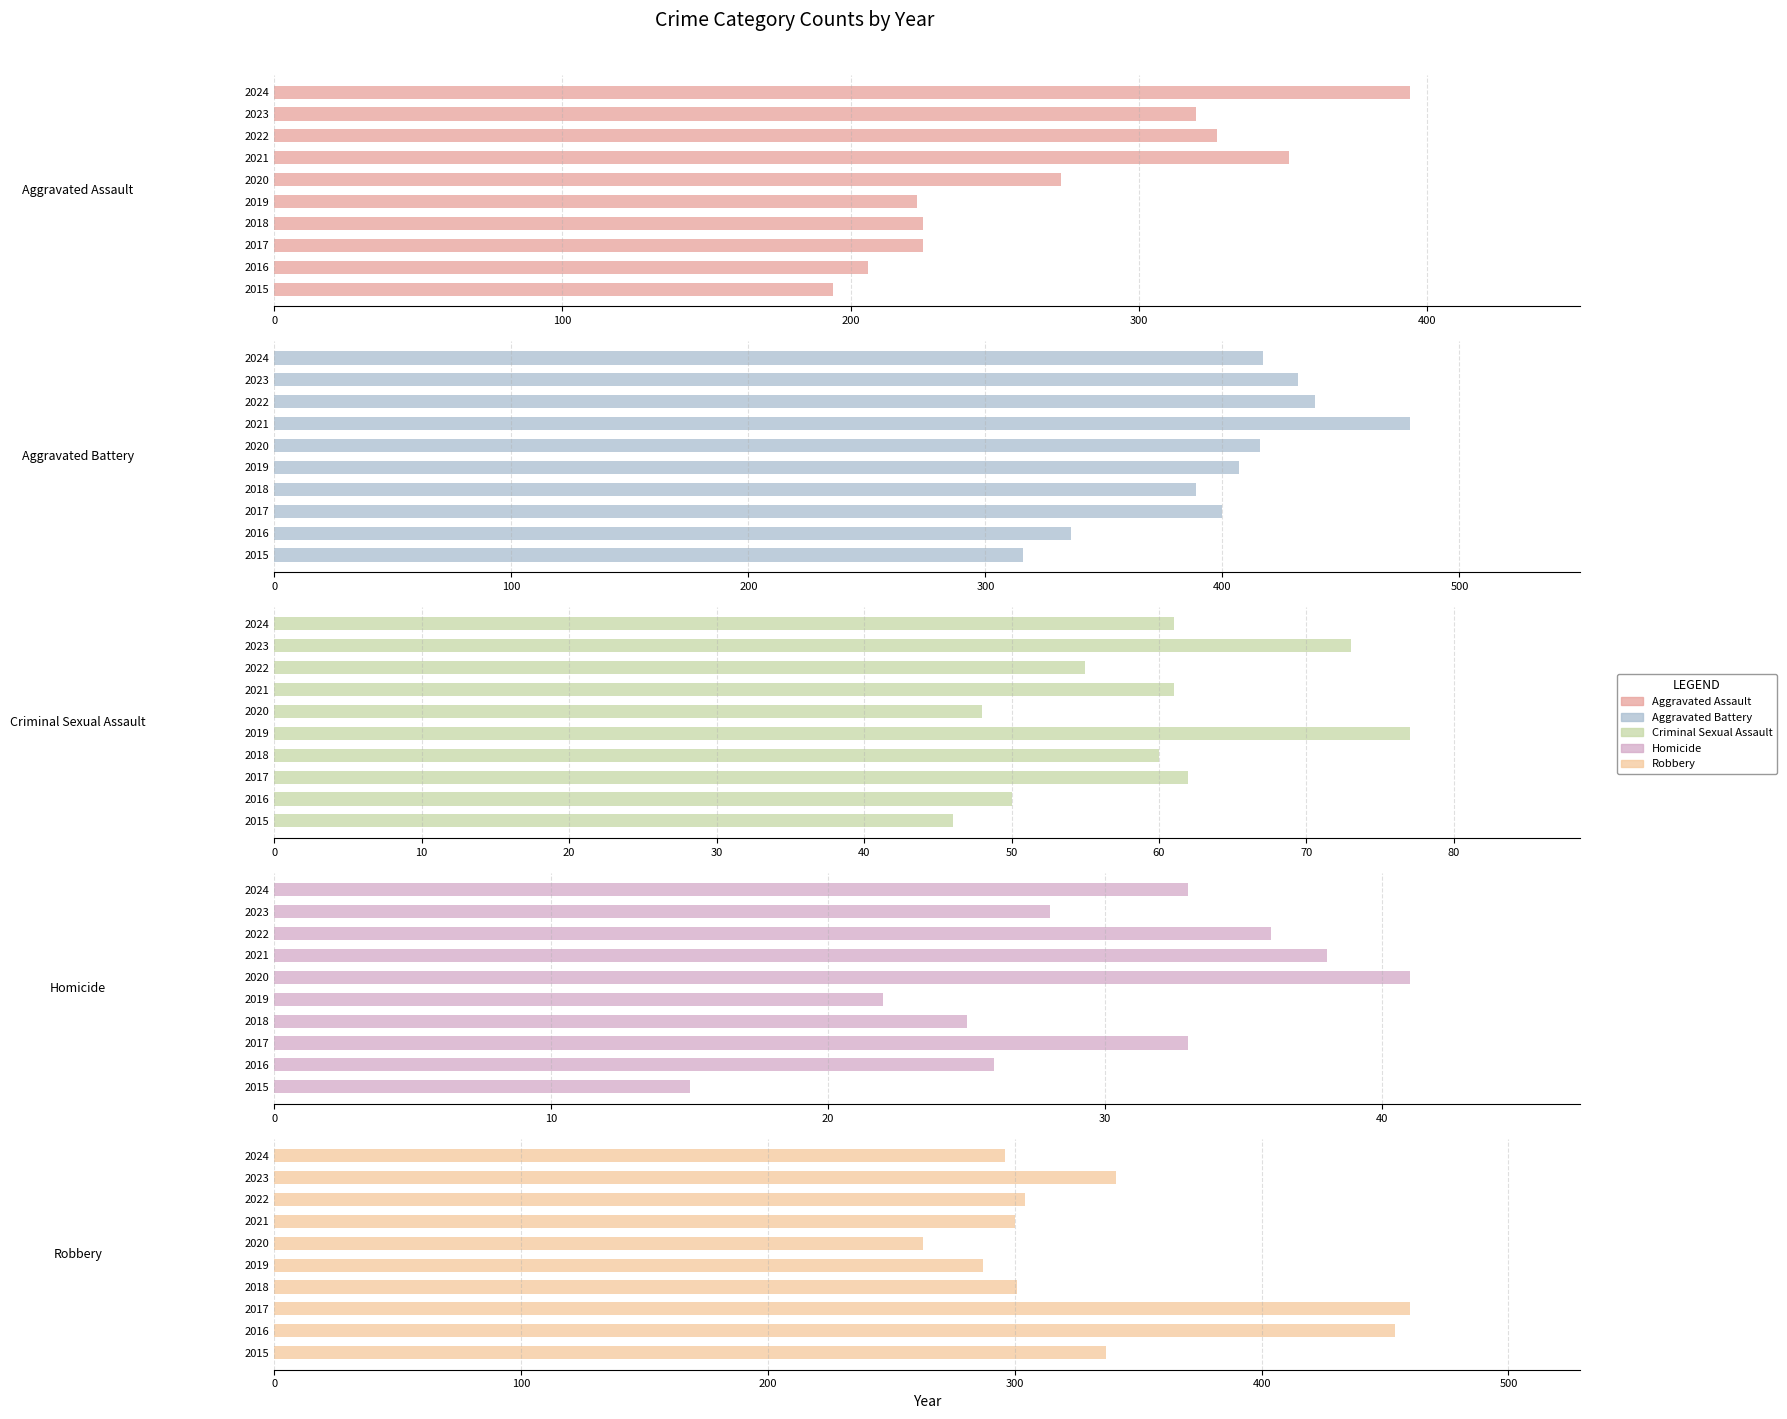

How many values in the Criminal Sexual Assault series exceed 61?

3